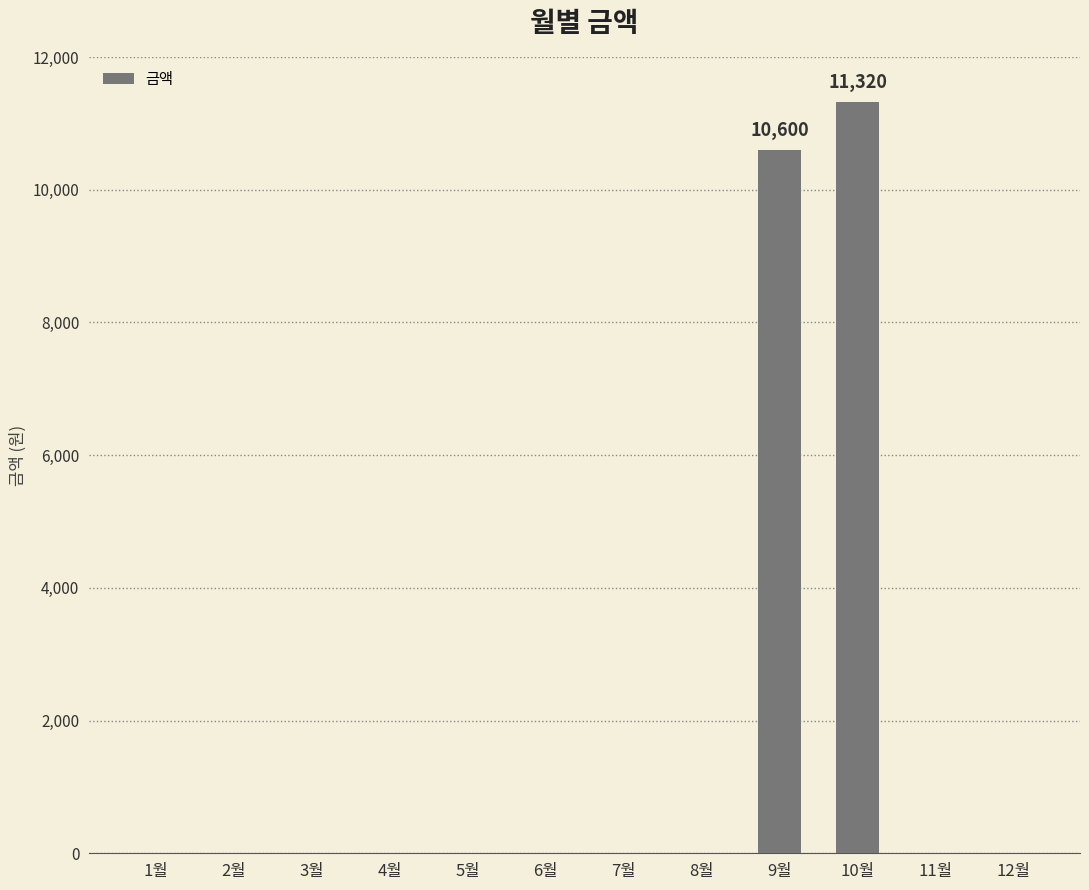

What is the average value?

1827